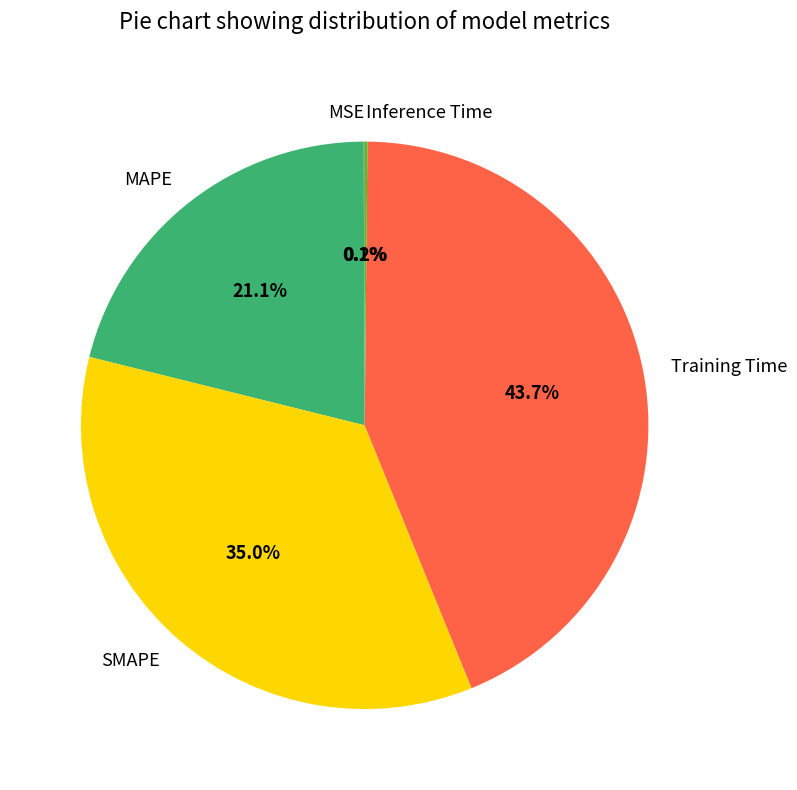

What percentage is NOT represented by Training Time?

56.3%